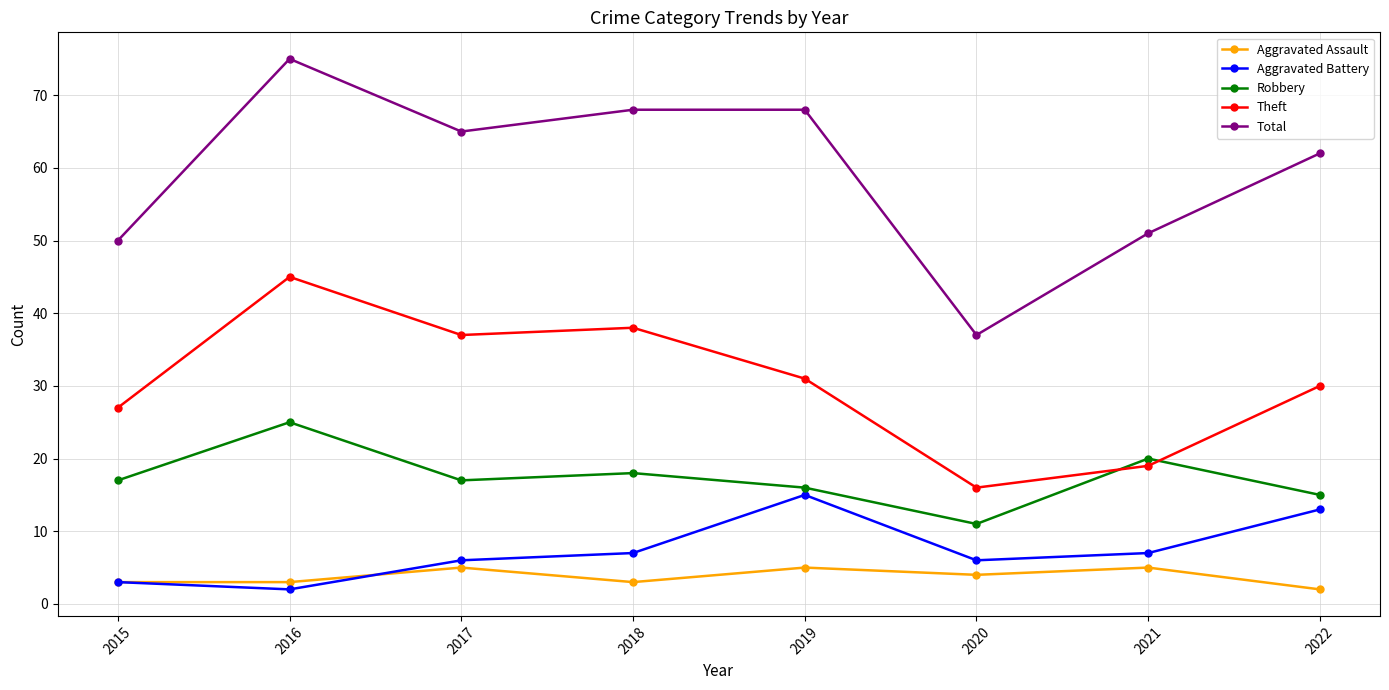

How many categories are shown in the chart?

8